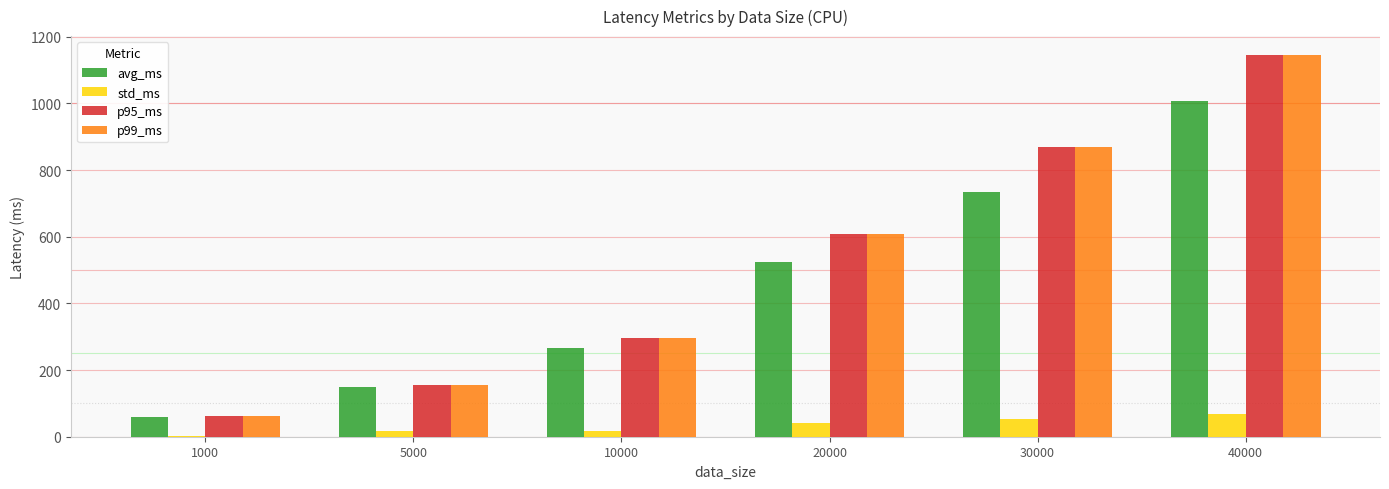

What is the sum of the p99_ms values at 20000 and 10000?

905.5